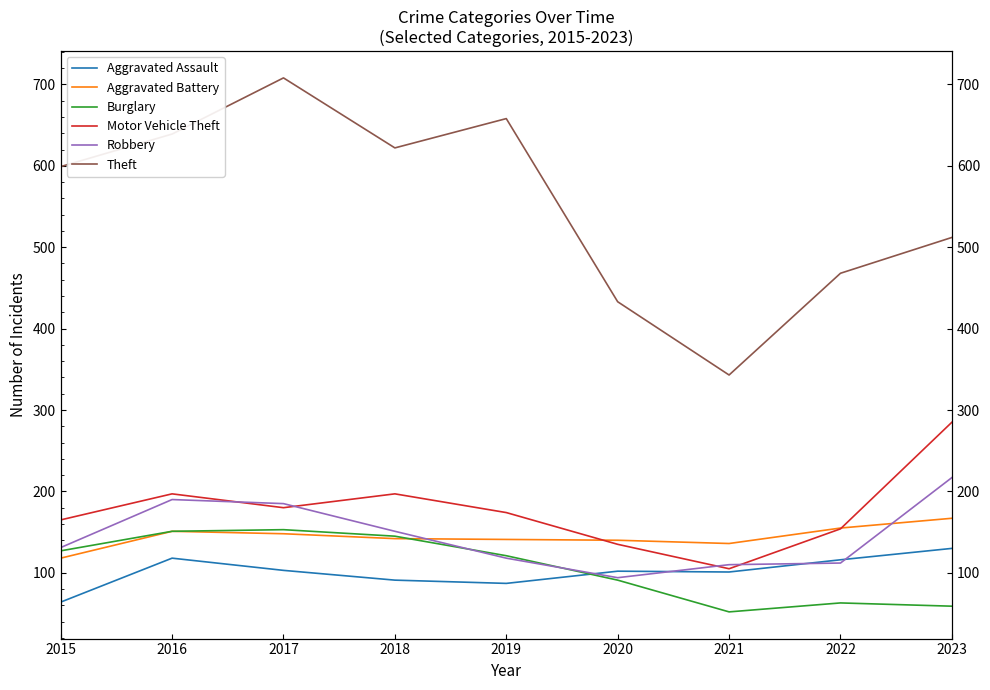

At which category does Burglary reach its first local peak?

2017